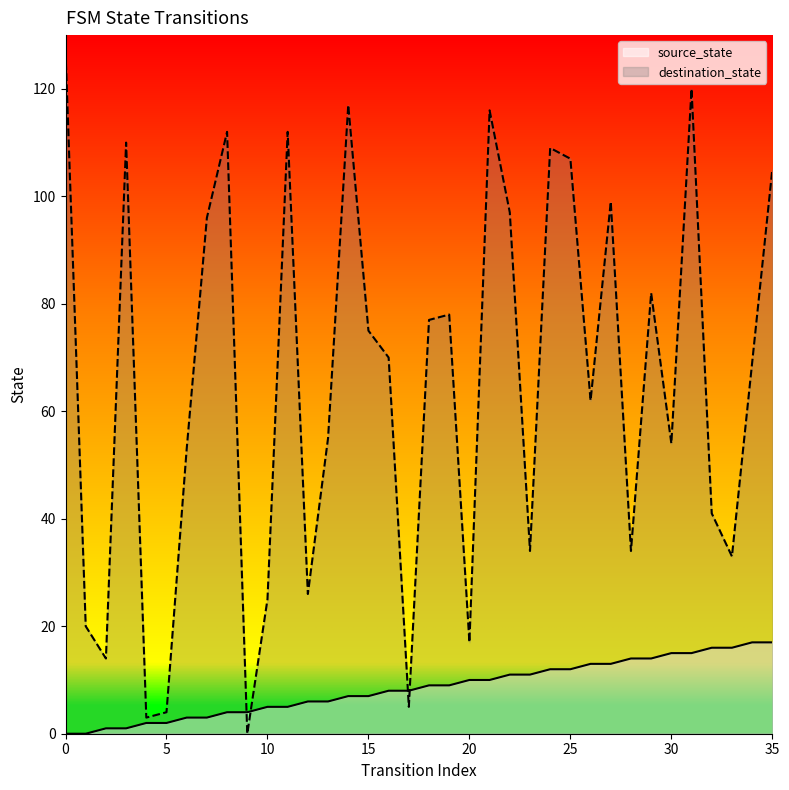

Is it true that destination_state equals 34 at 23?

True